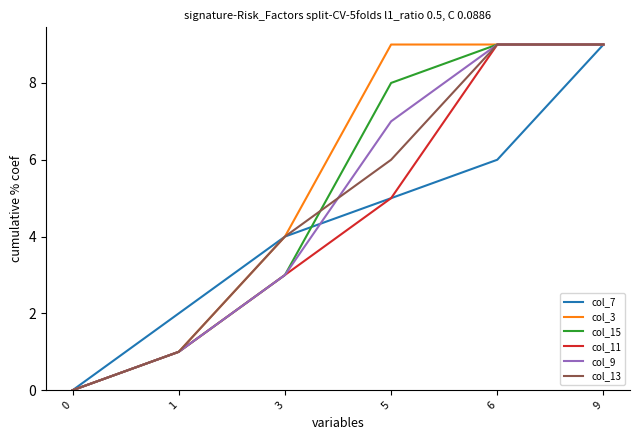

How many distinct data groups are displayed?

6